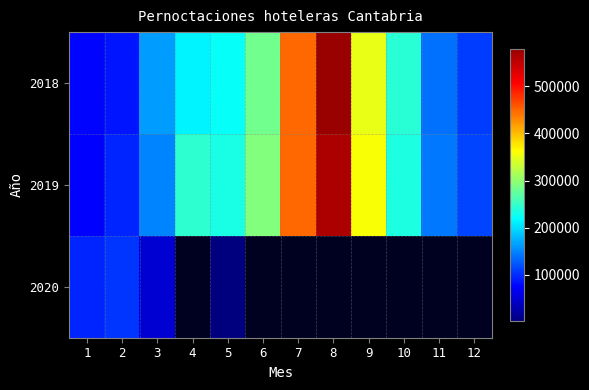

What is the difference between the second highest and minimum values in the 2018 series?

371584.0